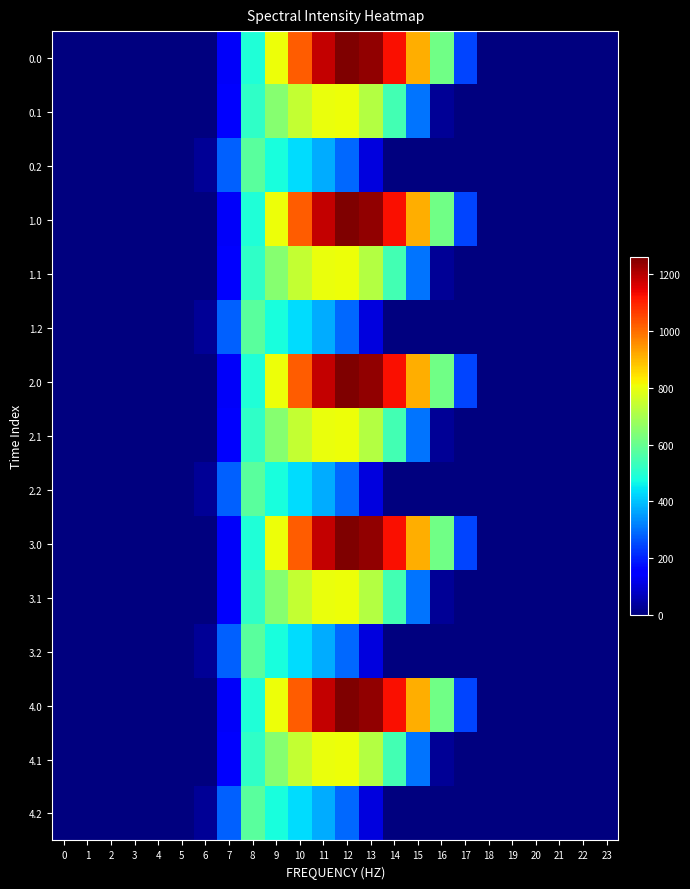

Count the number of data series in this chart.

15